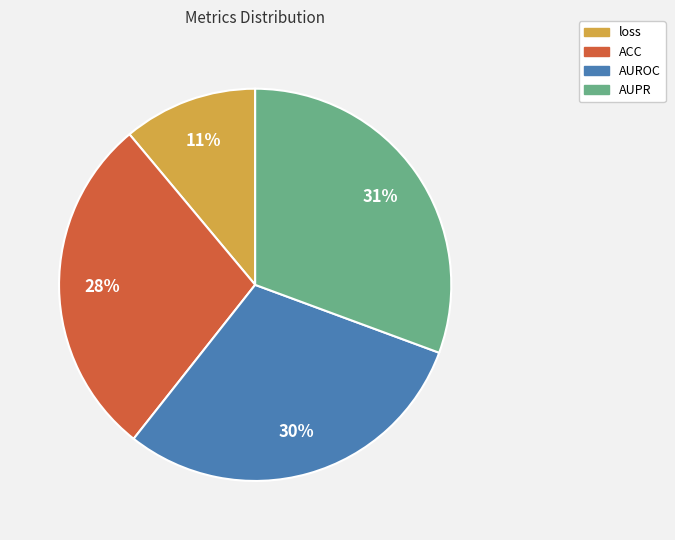

Which category has the biggest portion of the pie?

AUPR